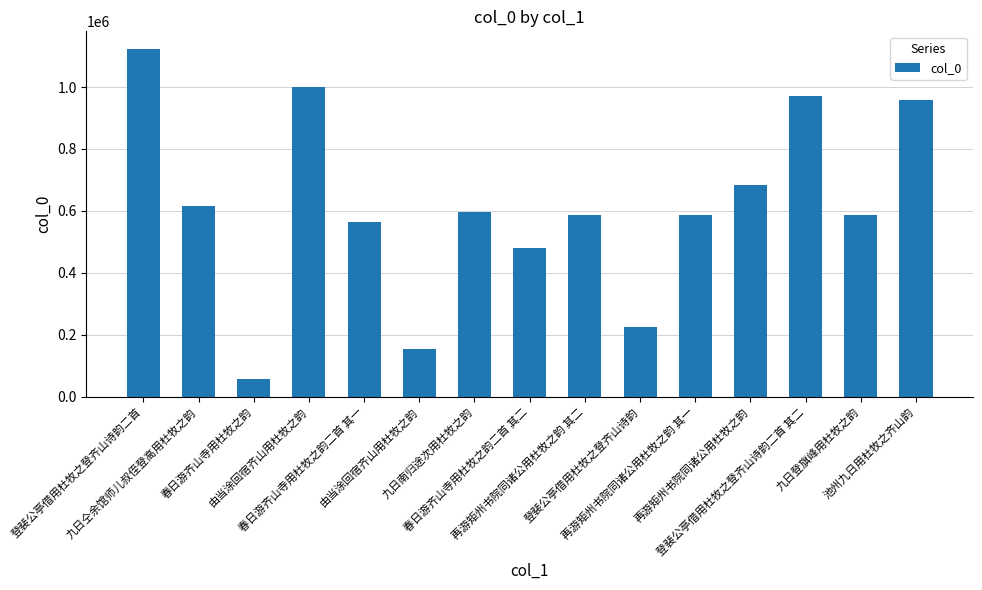

How many bars are there in total?

15